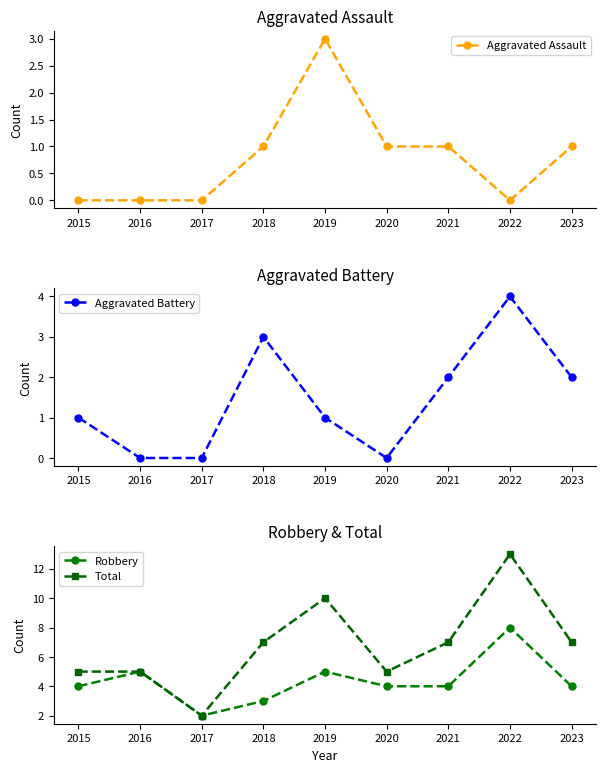

What is the value of the Aggravated Battery point at the 5th from the left?

1